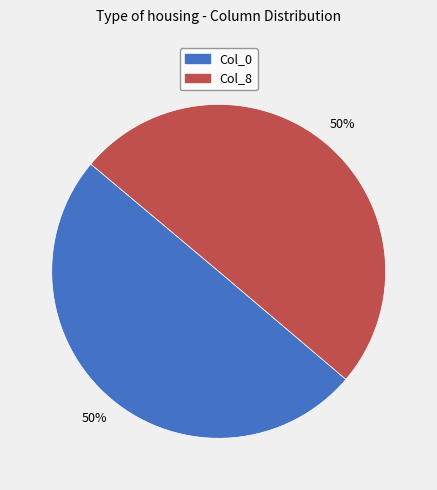

To the nearest percent, what percentage of the pie is Col_8?

50%